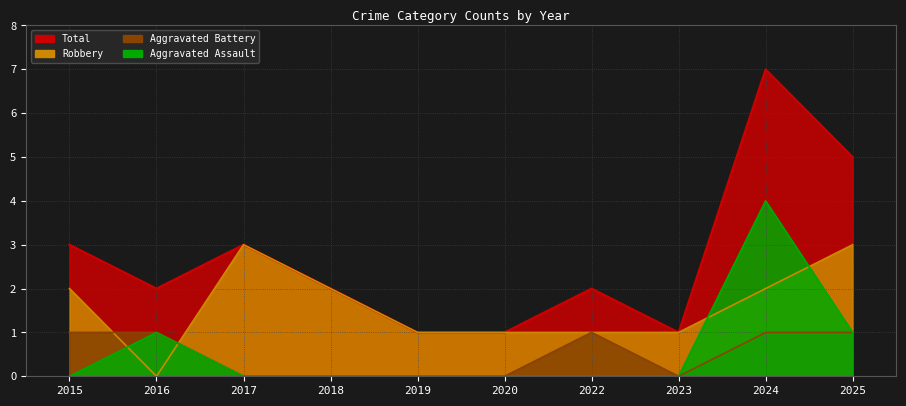

Which category has the lowest value across all series?

2015